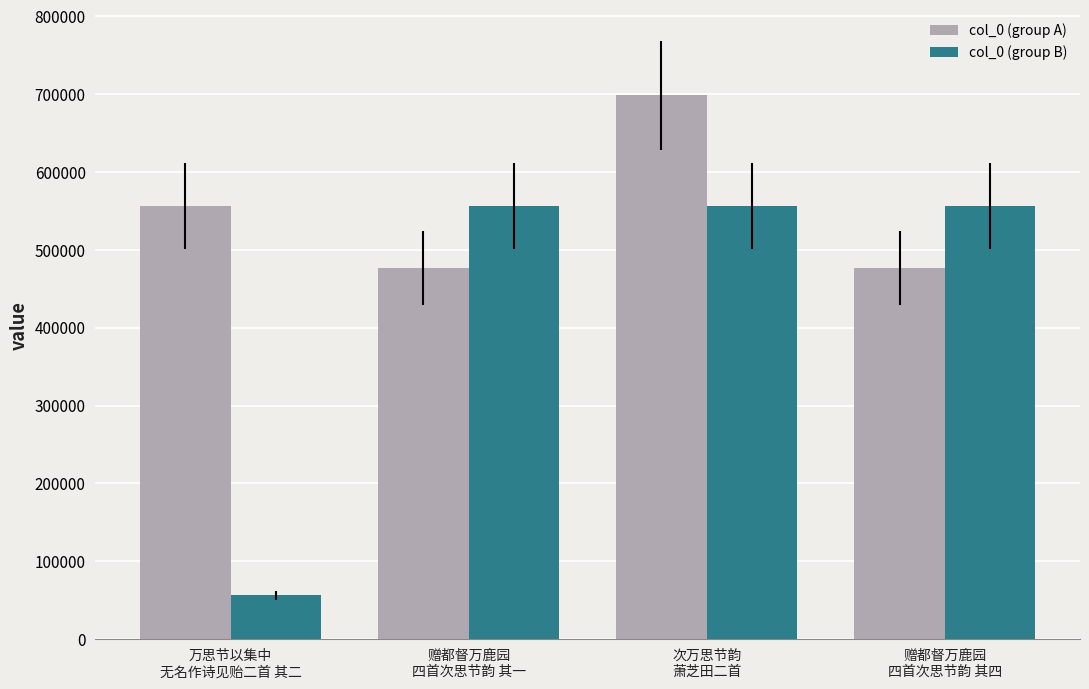

Which category has the lowest value across all series?

万思节以集中
无名作诗见贻二首 其二